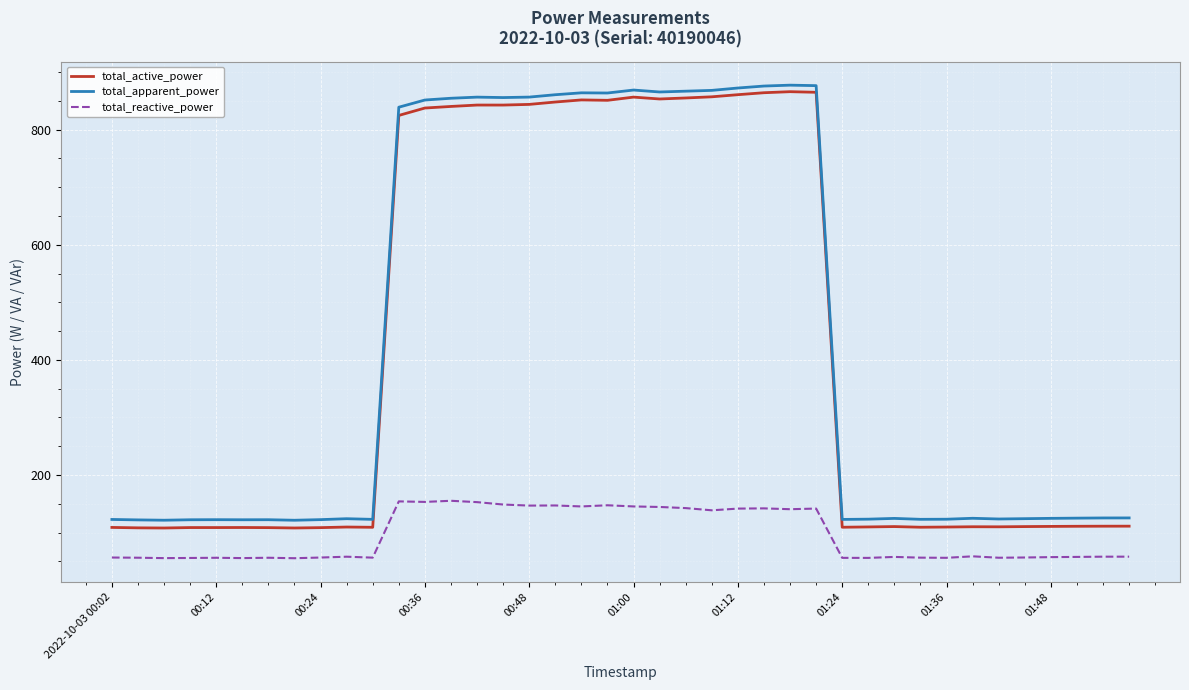

True or false: total_active_power and total_reactive_power intersect in this chart.

False